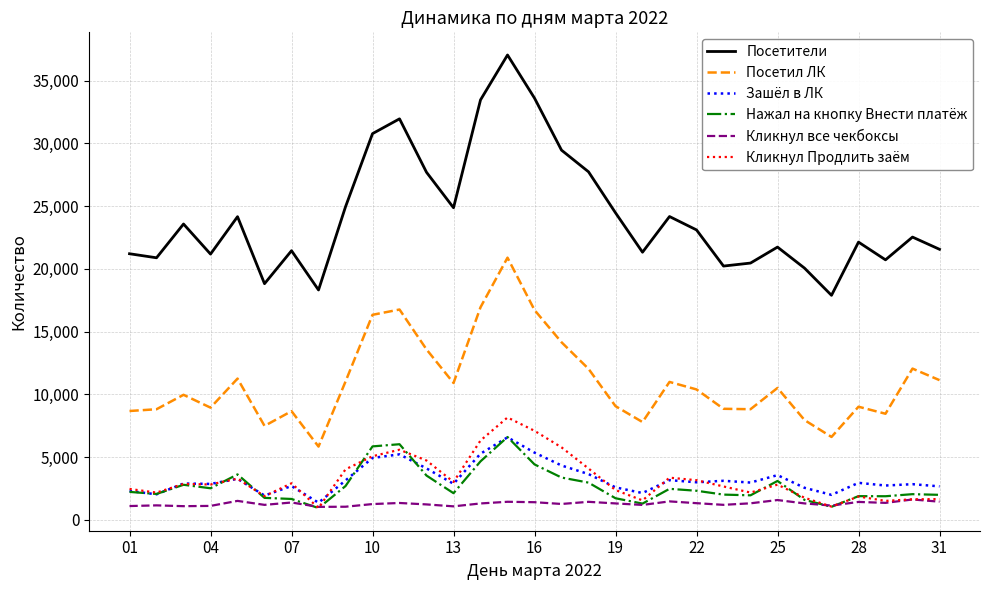

What is the minimum value shown in the chart?

950